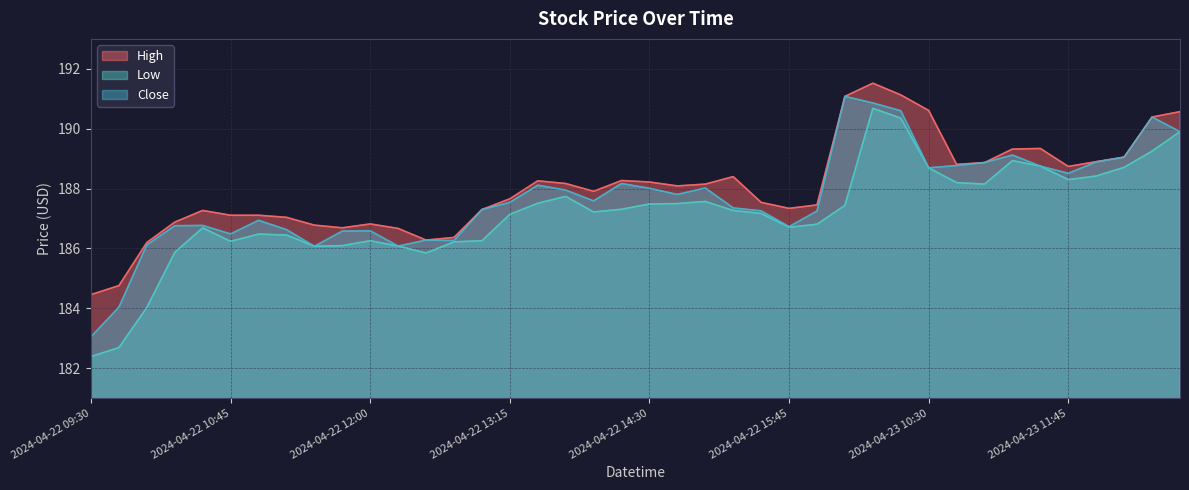

True or false: Close has a value of 262.5 at 2024-04-23 10:45.

False